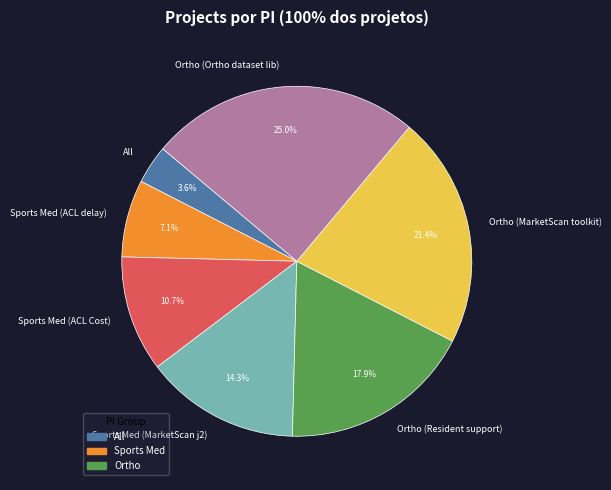

Which category has the smallest portion of the pie?

All